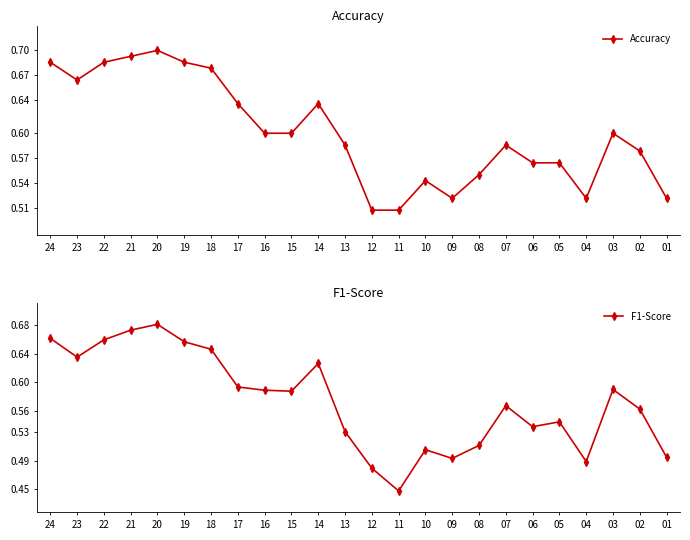

In Accuracy, how many points are lower than both neighbors (excluding endpoints)?

3